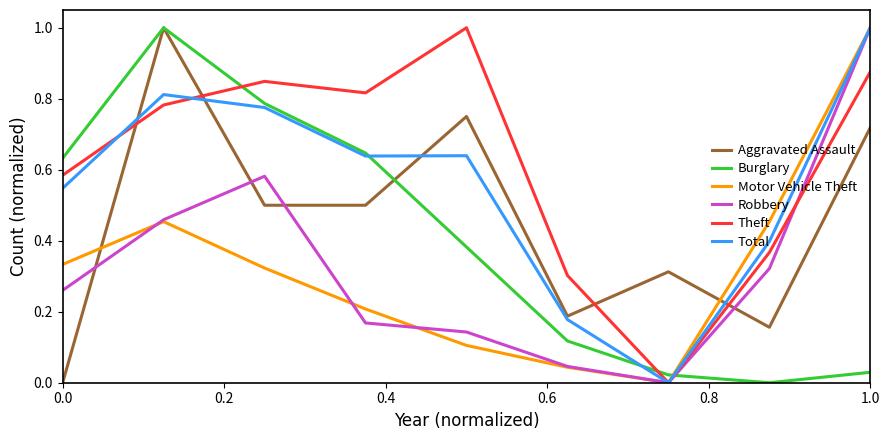

Which series has the largest total across all categories?

Theft